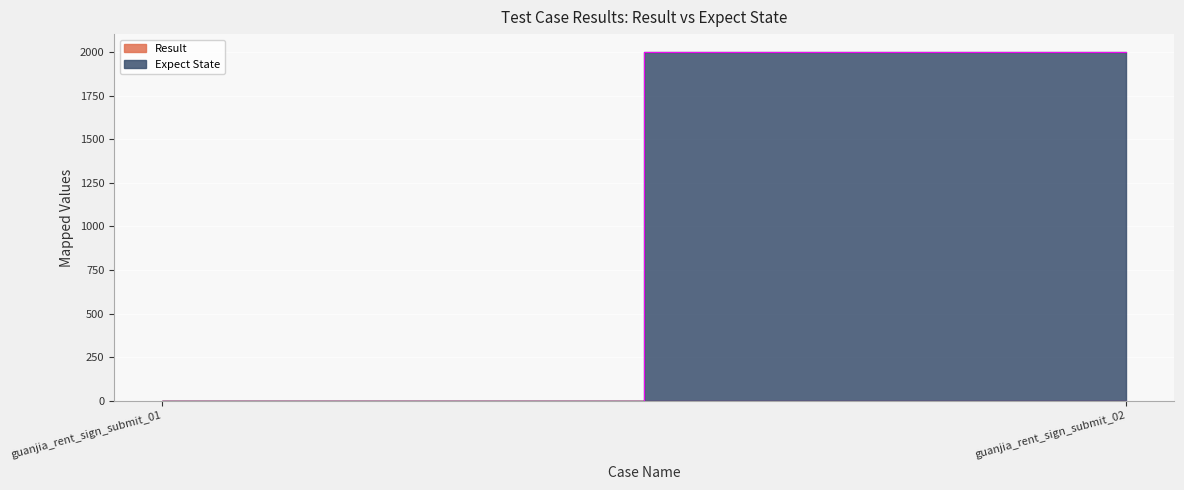

Reading left to right, transcribe all the data shown in this chart.

Result: guanjia_rent_sign_submit_01=0	guanjia_rent_sign_submit_02=0
Expect State: guanjia_rent_sign_submit_01=0	guanjia_rent_sign_submit_02=2002